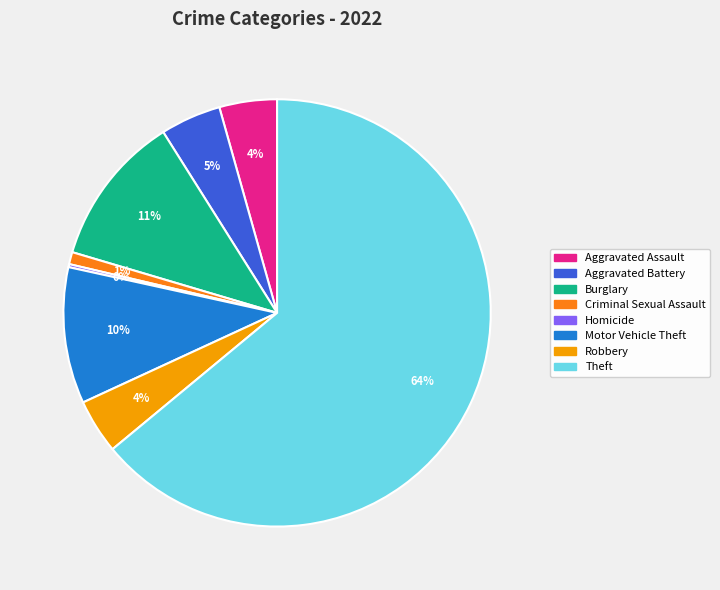

What is the ratio of the value at Aggravated Assault to the value at Theft?

0.1